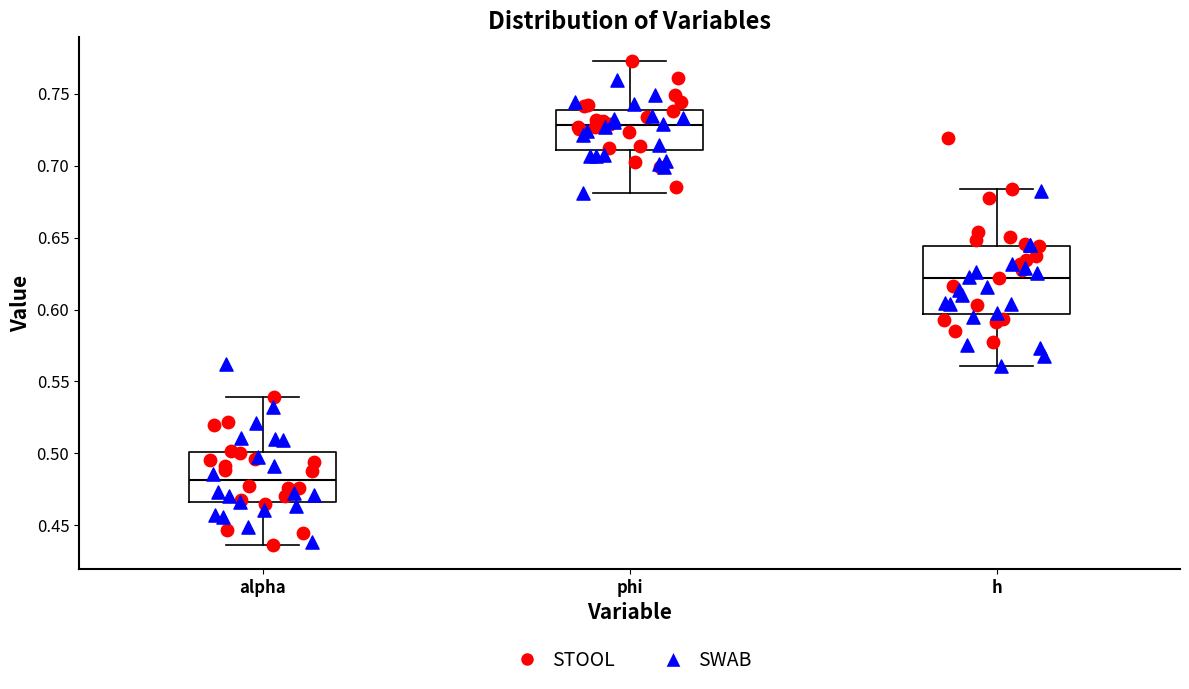

Reading left to right, transcribe this box plot: for each box, give where its median line is, the range the box spans, and where its two whiskers end, as read against the y-axis. The values are not printed on the chart, so give them approximately, as read against the axis.

alpha: median 0.480, box 0.465 to 0.500, whiskers 0.435 to 0.540
phi: median 0.730, box 0.710 to 0.740, whiskers 0.680 to 0.770
h: median 0.620, box 0.595 to 0.645, whiskers 0.560 to 0.685